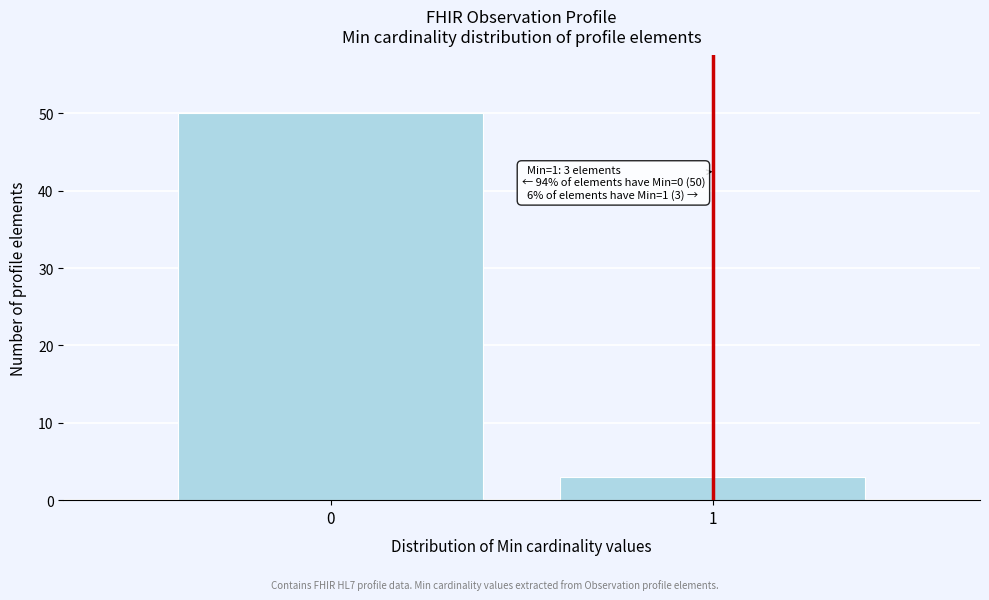

Reading left to right, extract all data points from this chart.

0=50	1=3